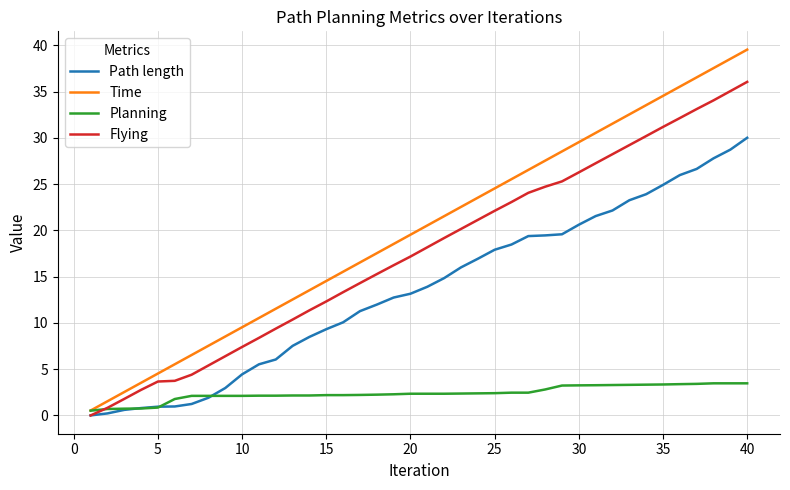

What is the greatest value displayed?

39.5